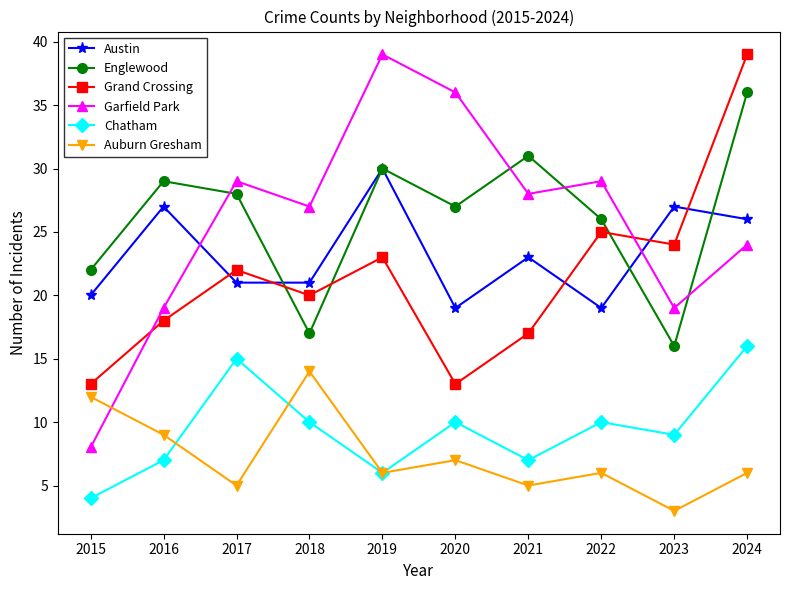

What is the total value across all series at 2017?

120